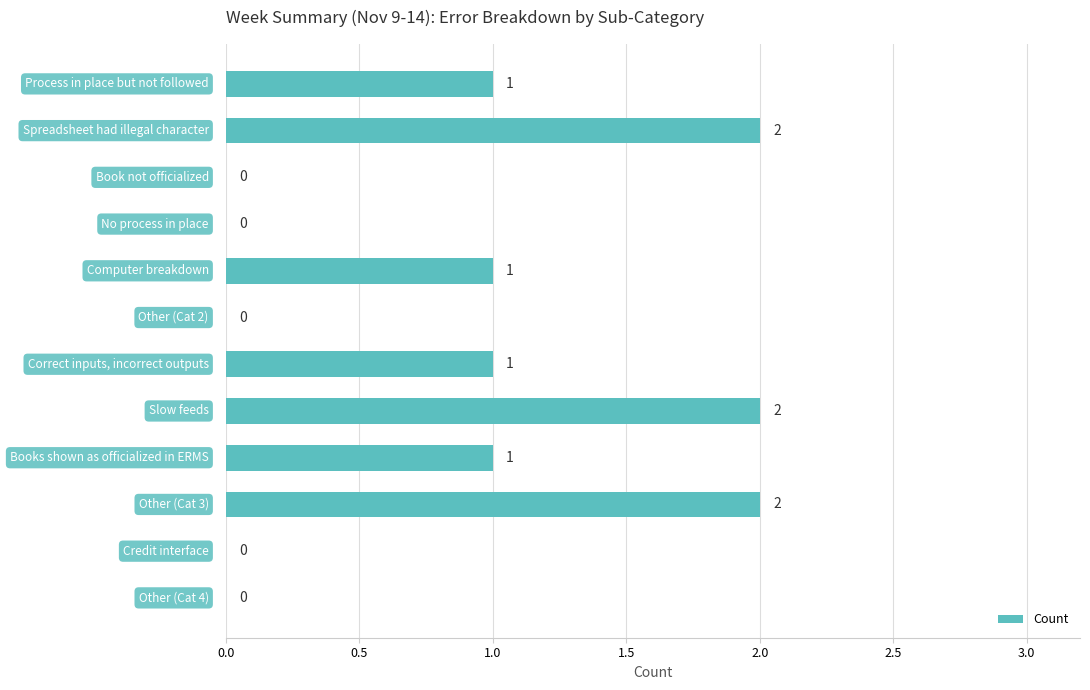

What is the sum of all values?

10